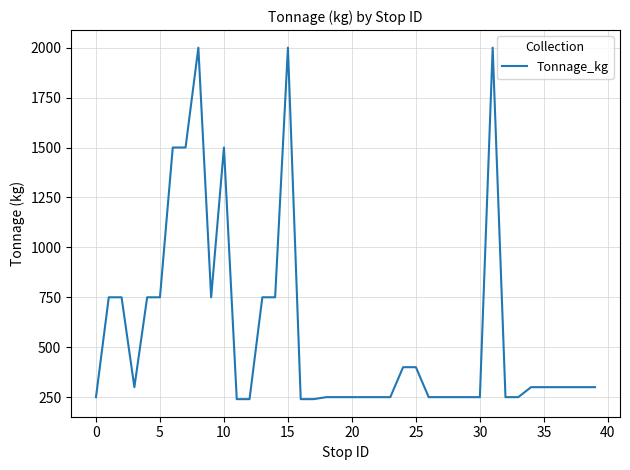

What is the difference between the maximum and minimum values?

1760